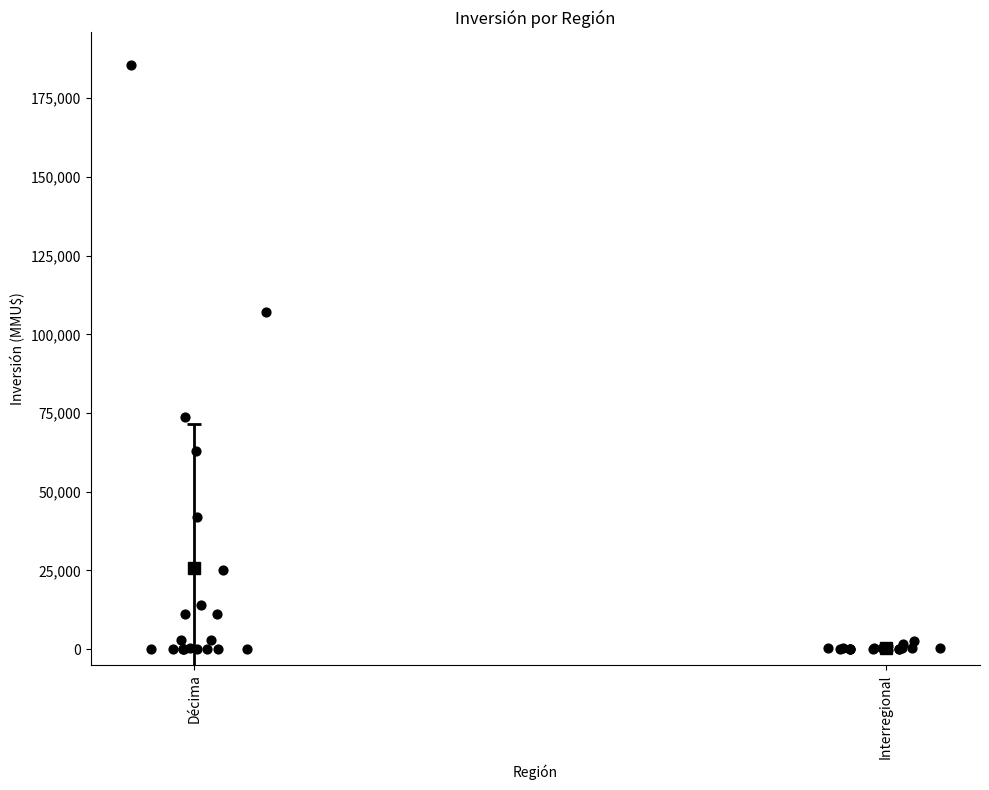

Approximately how many times larger is the value at 8 compared to 4?

0.1